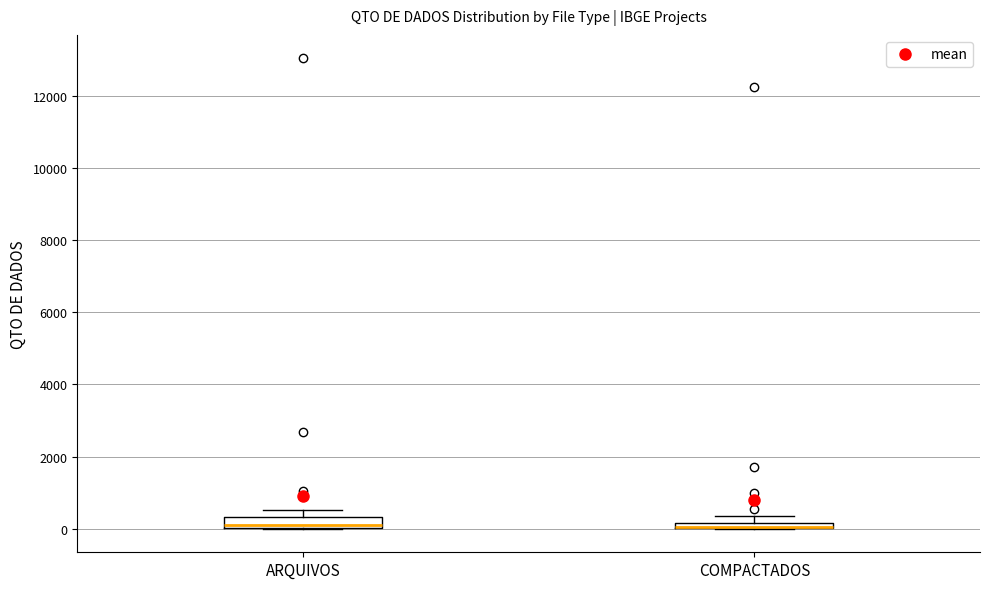

Where is the upper edge of the box for COMPACTADOS on the y-axis? The values are not printed on the chart, so give them approximately, as read against the axis.

200